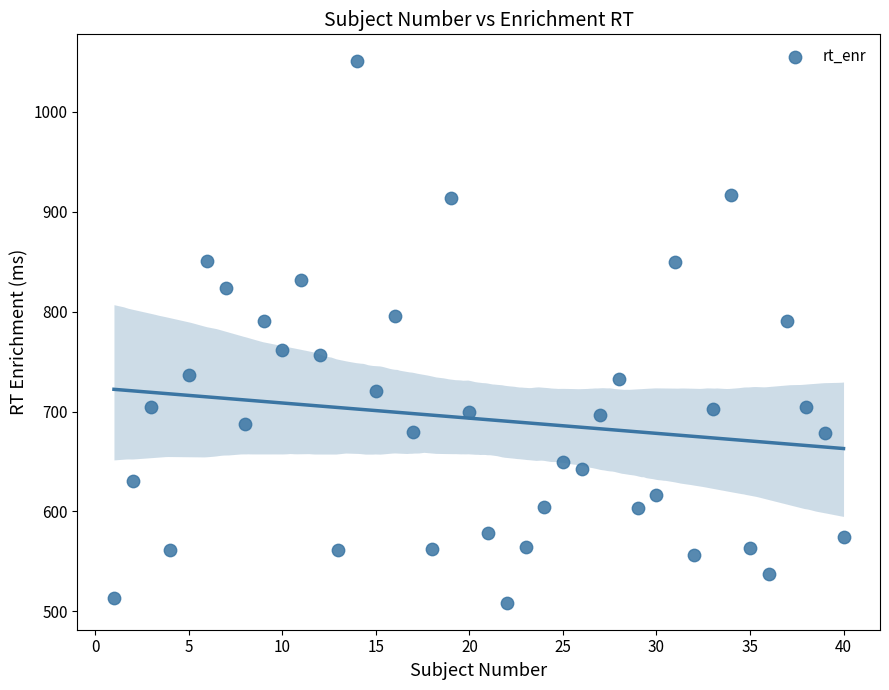

What is the range of X values (max minus min)?

39.0